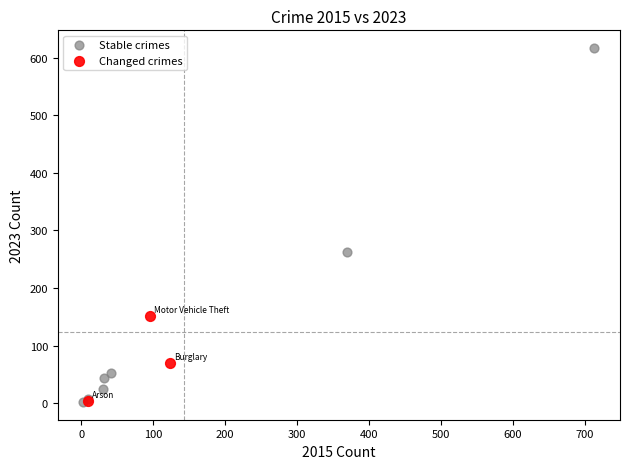

Which series has the widest spread of Y values?

Stable crimes